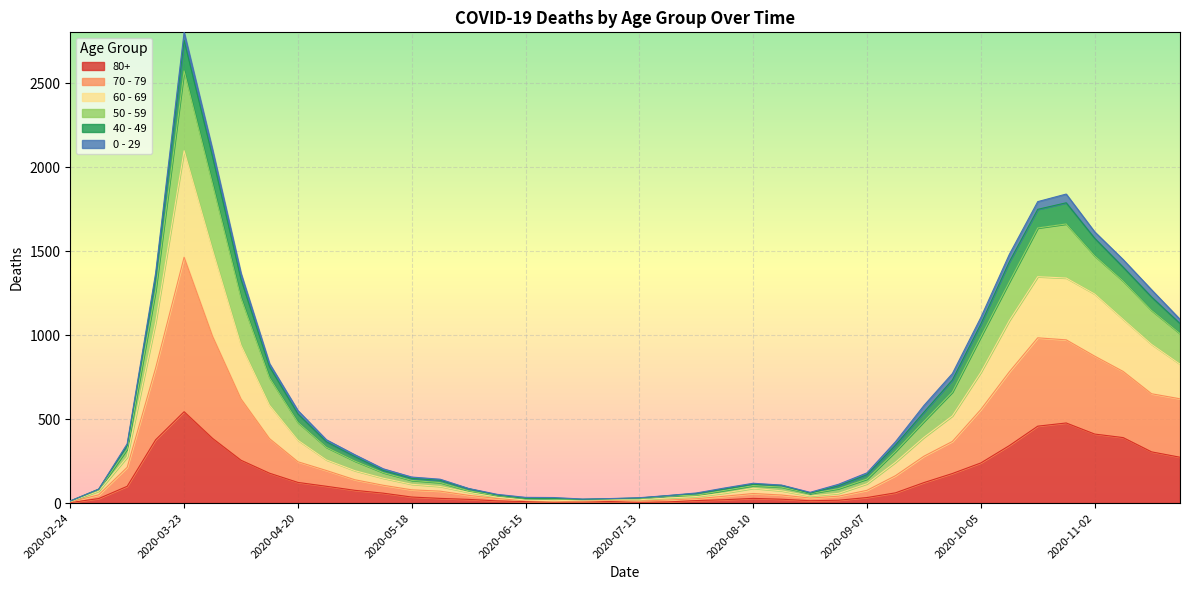

Read the 80+ value at 2020-03-16.

377